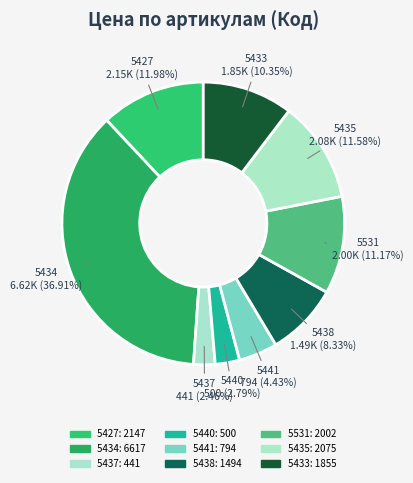

Approximately how many times larger is the value at 5440 compared to 5434?

0.1